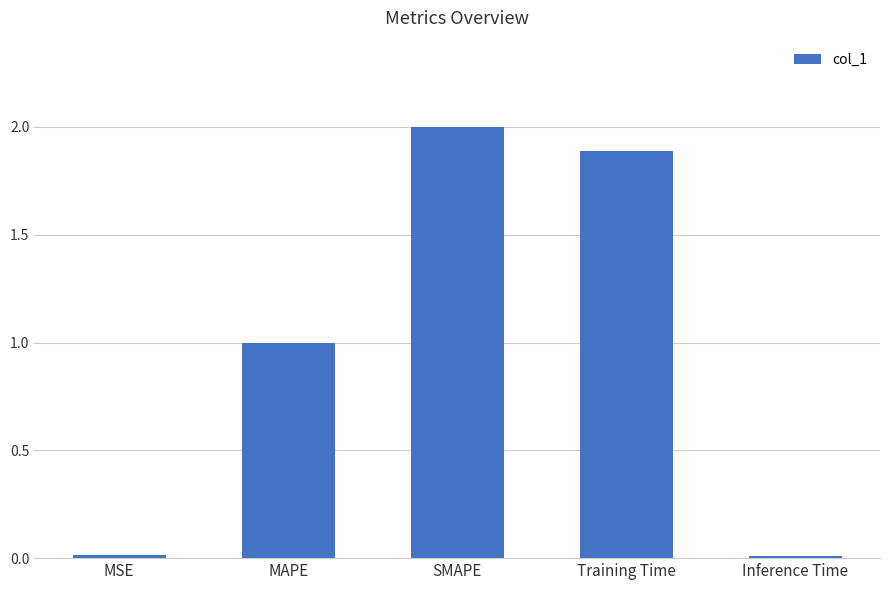

Read the value at Training Time.

1.9